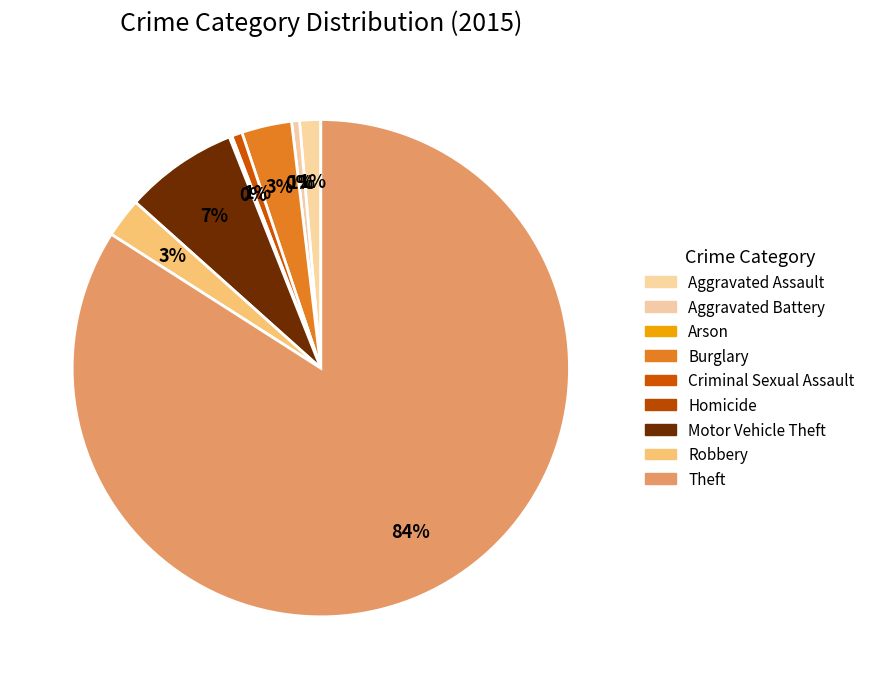

What is the change in value from Motor Vehicle Theft to Robbery?

-28